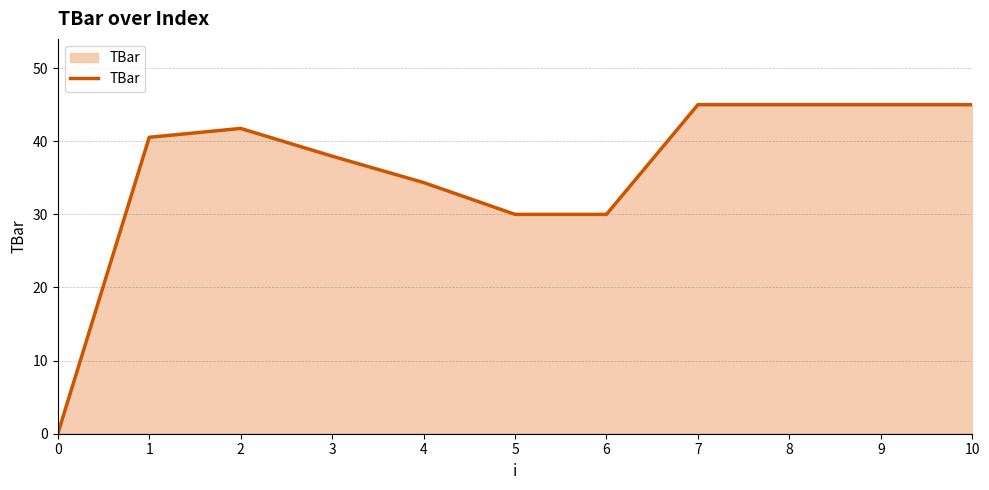

What is the difference between the values at 6 and 3?

8.0